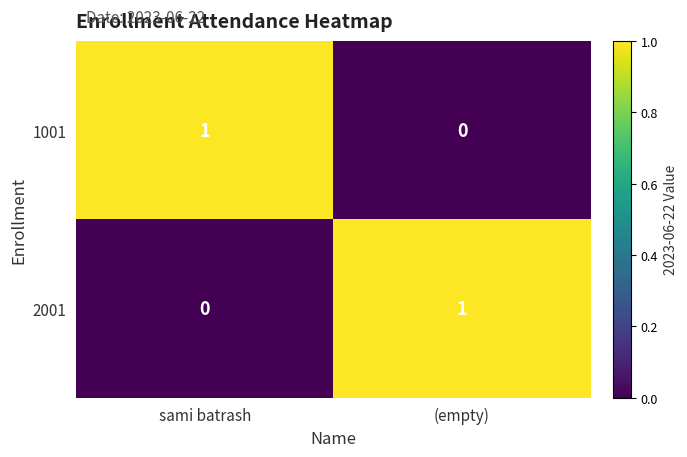

Is the value of 1001 at sami batrash greater than the value of 2001 at sami batrash?

Yes